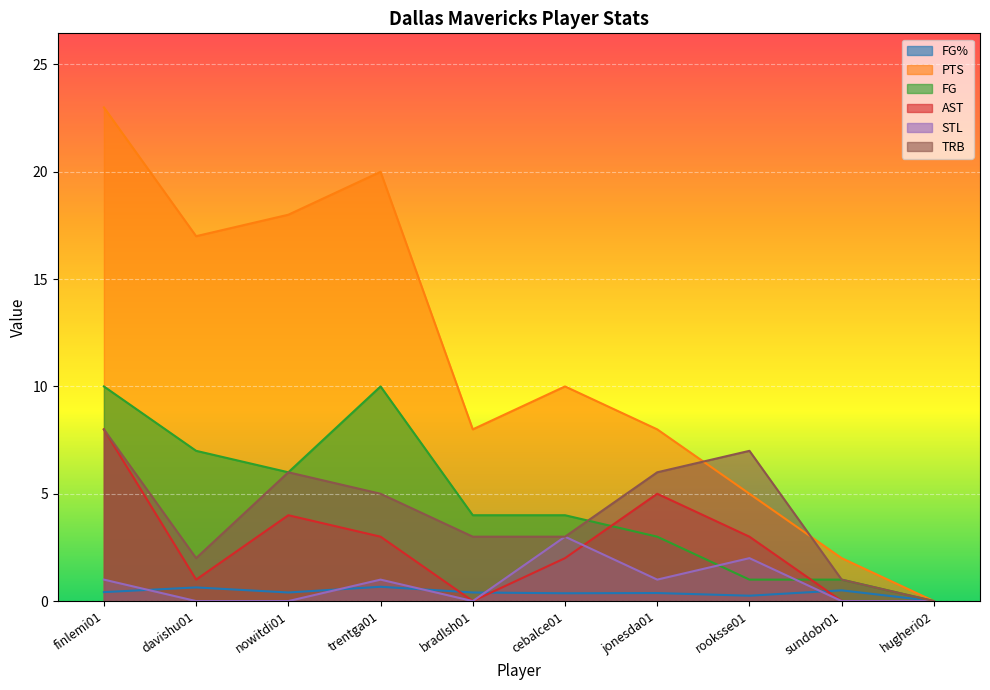

At which label does TRB reach its peak?

finlemi01